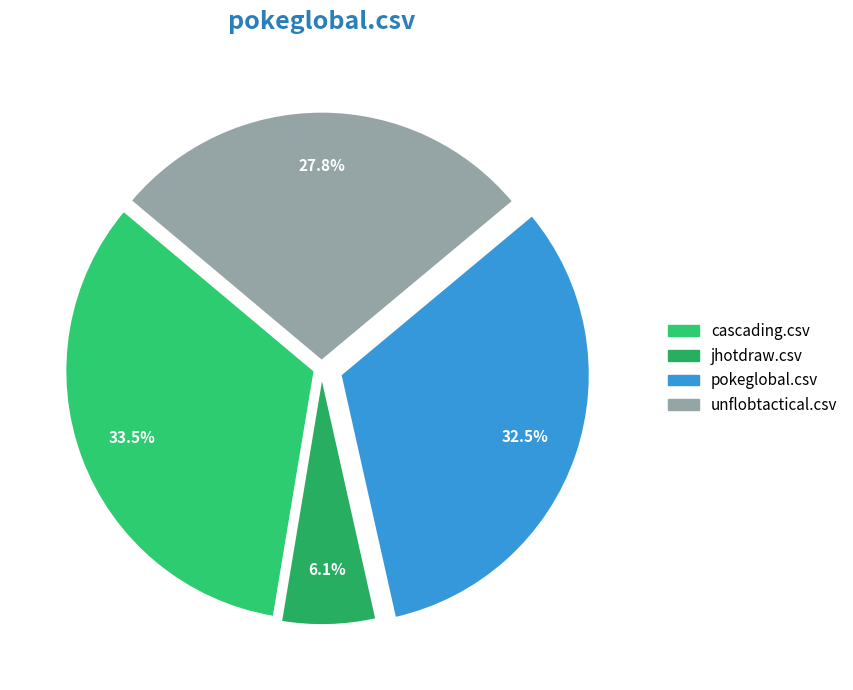

Between pokeglobal.csv and jhotdraw.csv, which is larger?

pokeglobal.csv